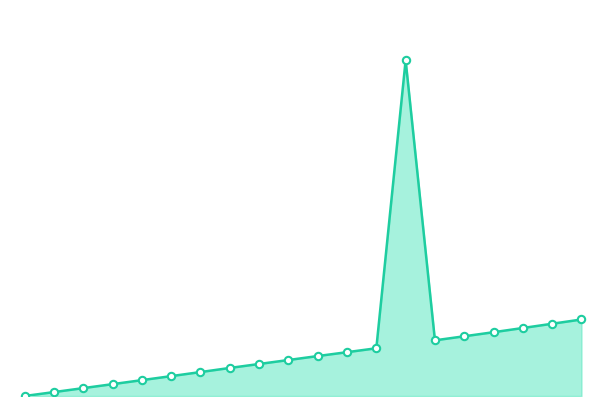

Which series reaches the maximum Y coordinate?

Y_line